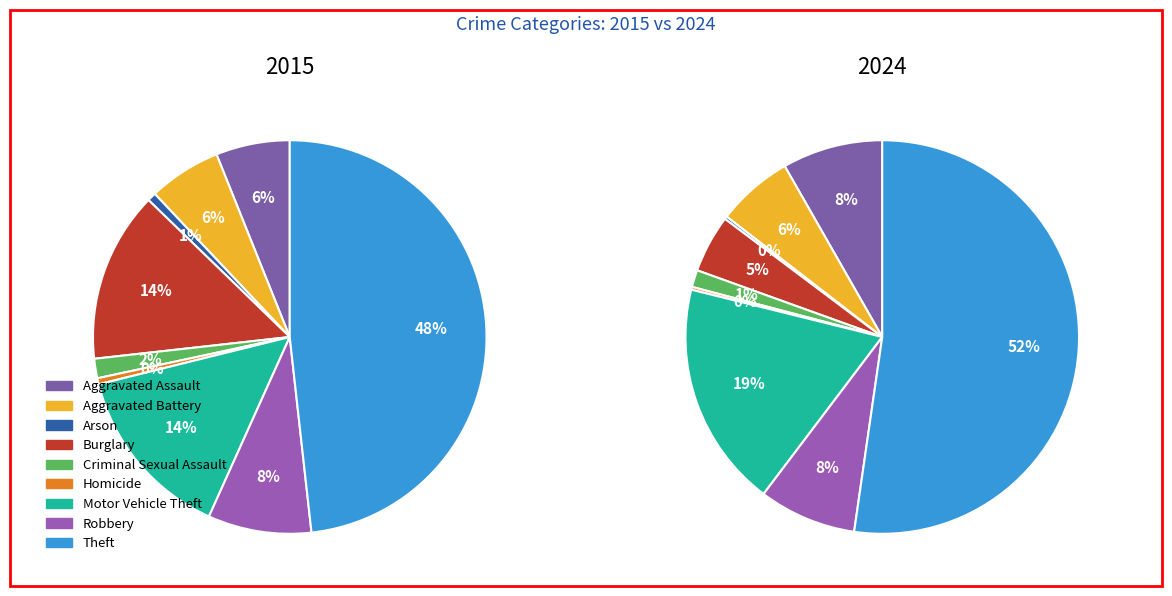

To the nearest percent, what portion does Motor Vehicle Theft represent?

14%